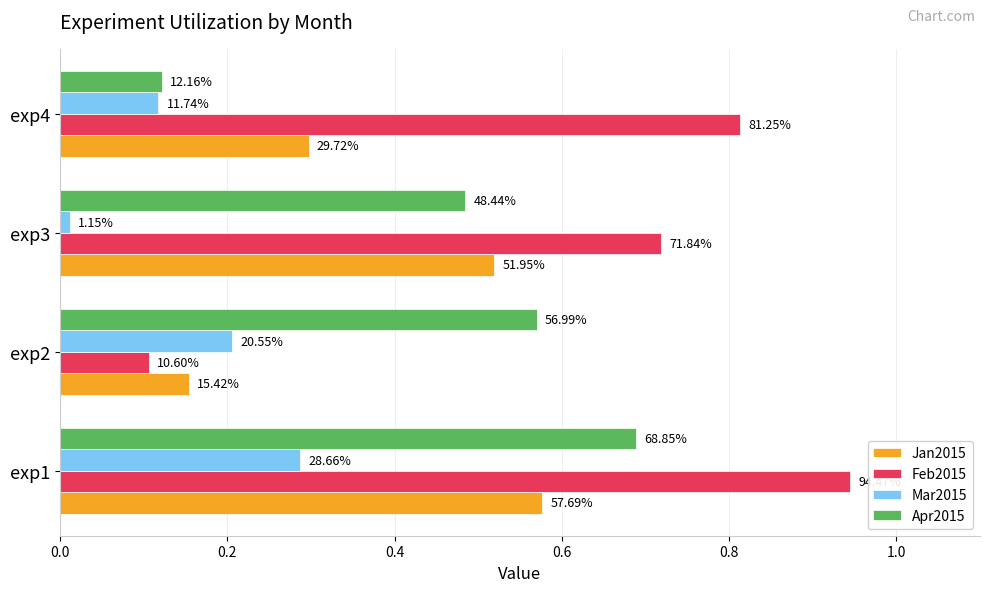

What are all the series names shown in the legend?

Jan2015, Feb2015, Mar2015, Apr2015